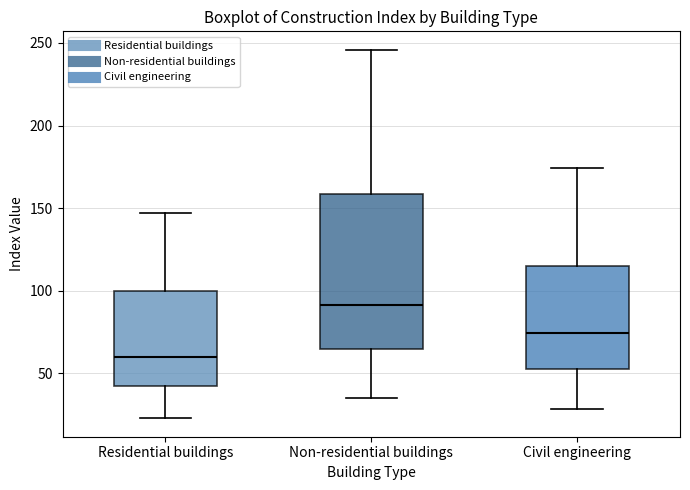

Which box has the highest median line?

Non-residential buildings